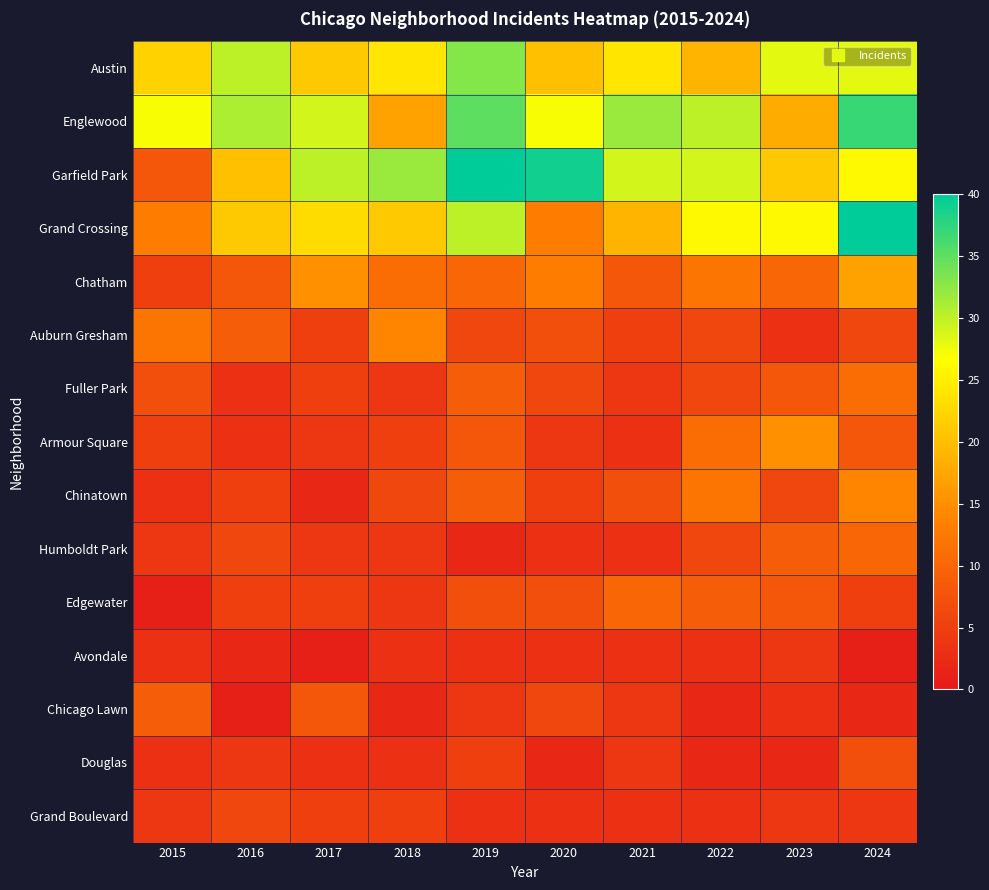

Which series has the widest spread of values?

Garfield Park